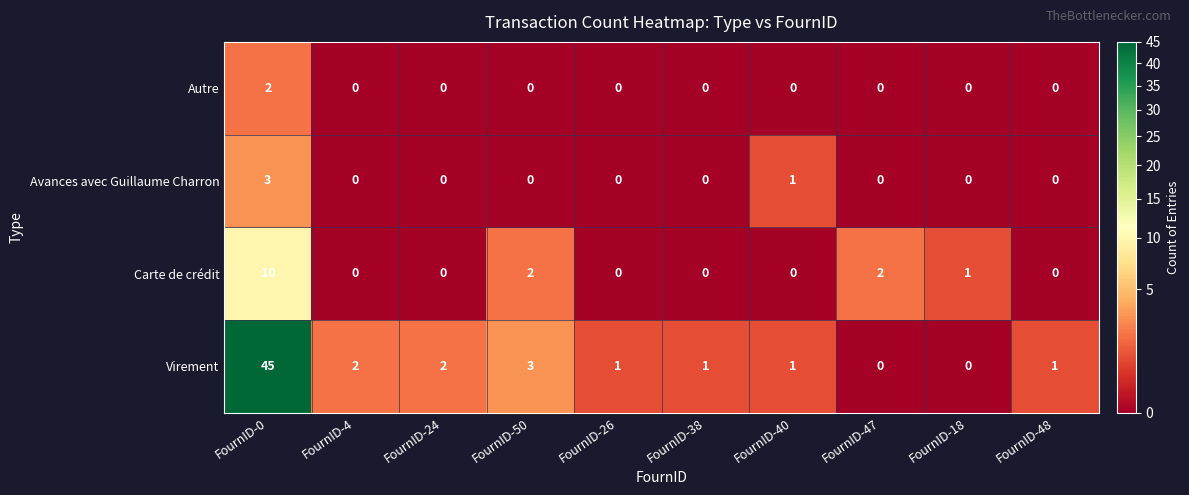

Is it true that Avances avec Guillaume Charron equals 0 at FournID-26?

True